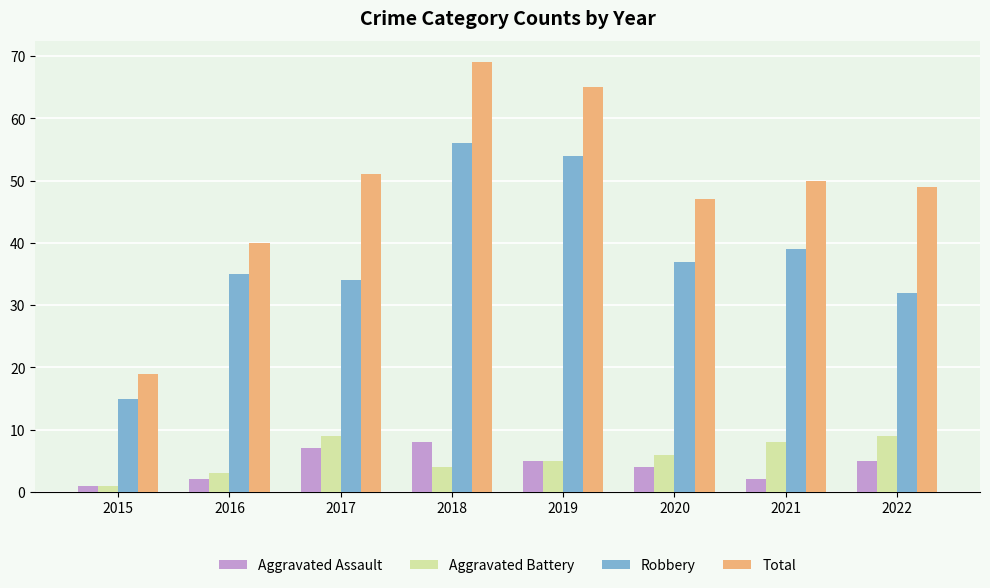

At how many categories does at least one series exceed 64?

2